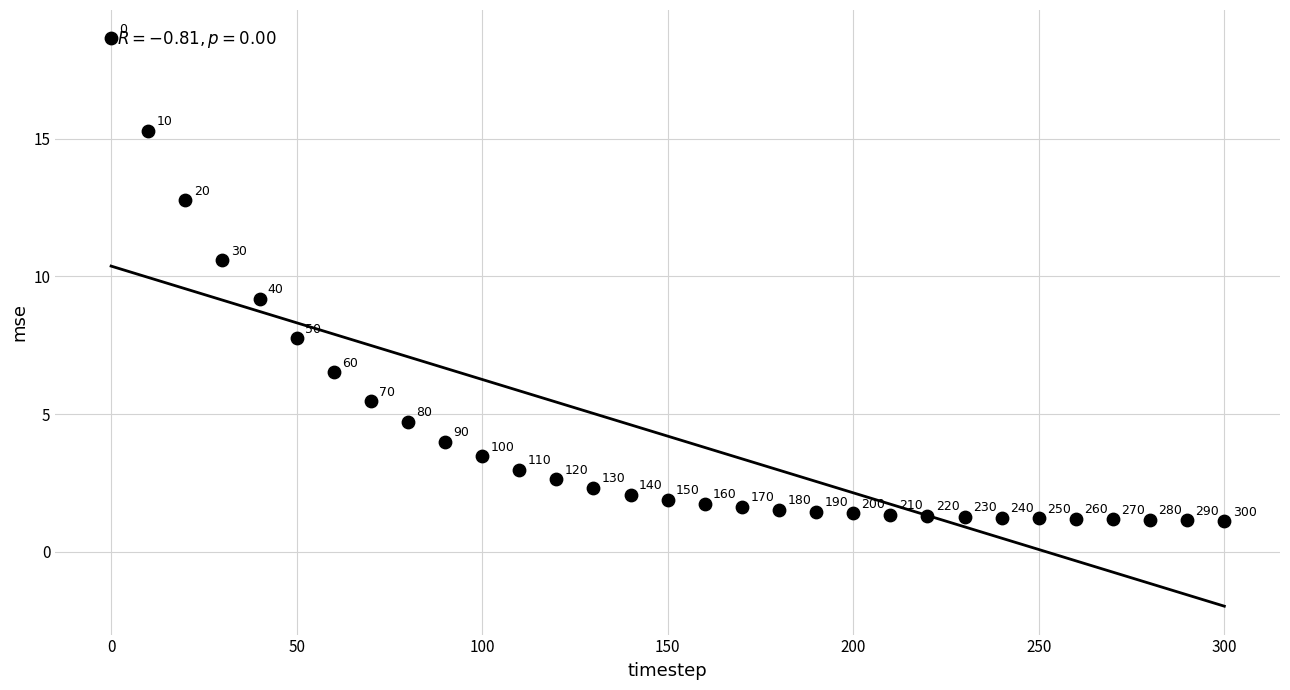

What Y value in the scatter plot is closest to 9?

9.2